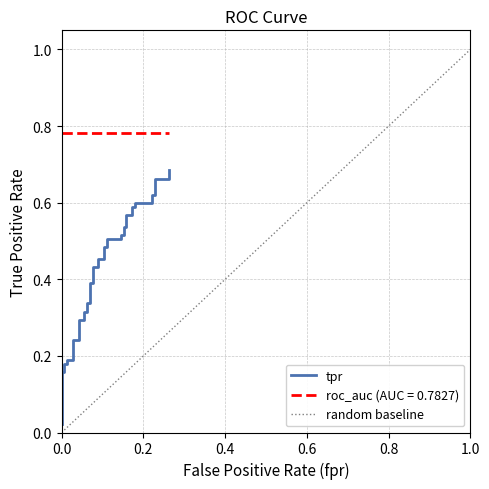

True or false: the data shows 0.3 at 7.

False